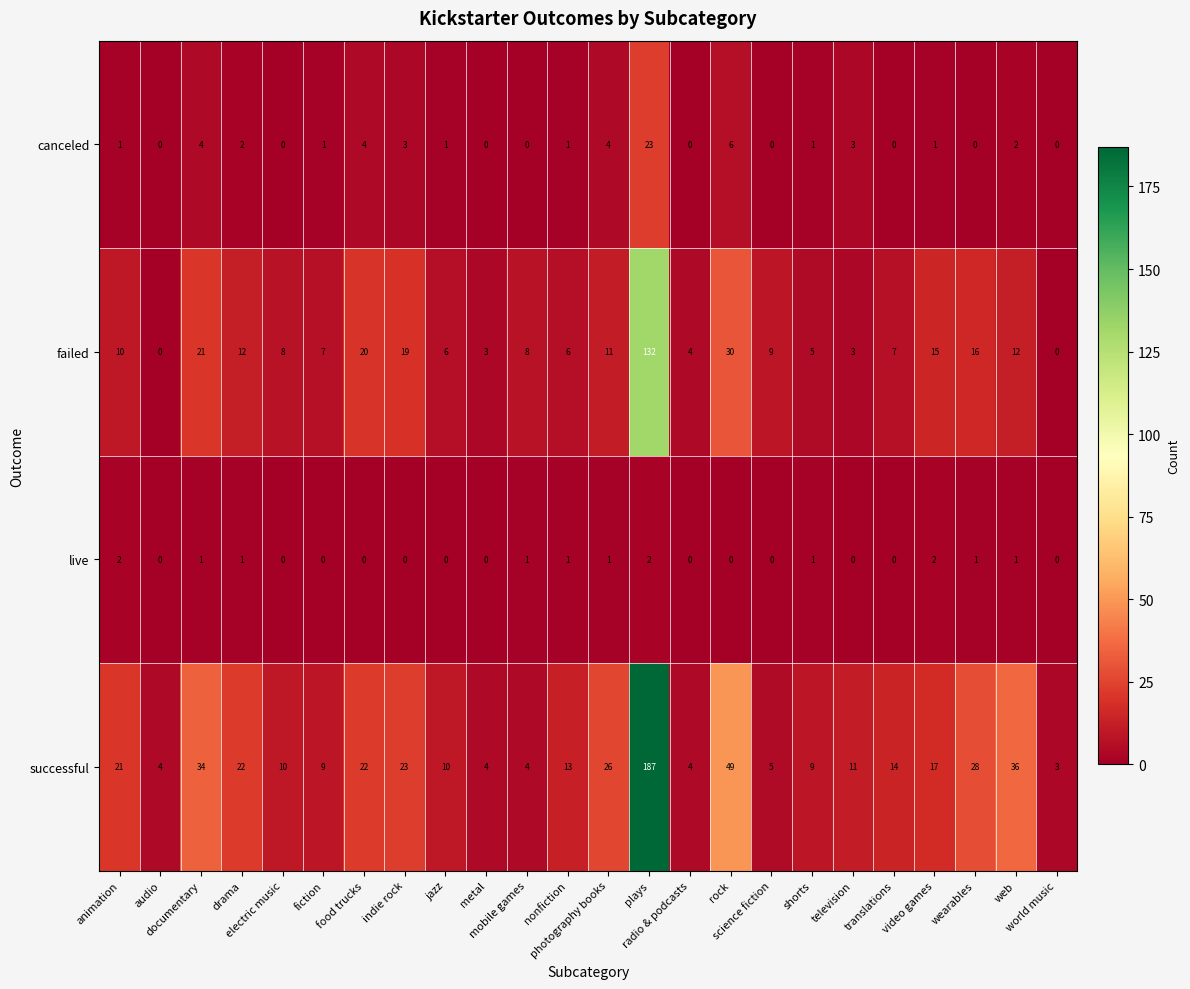

How many data points does each series have?

24